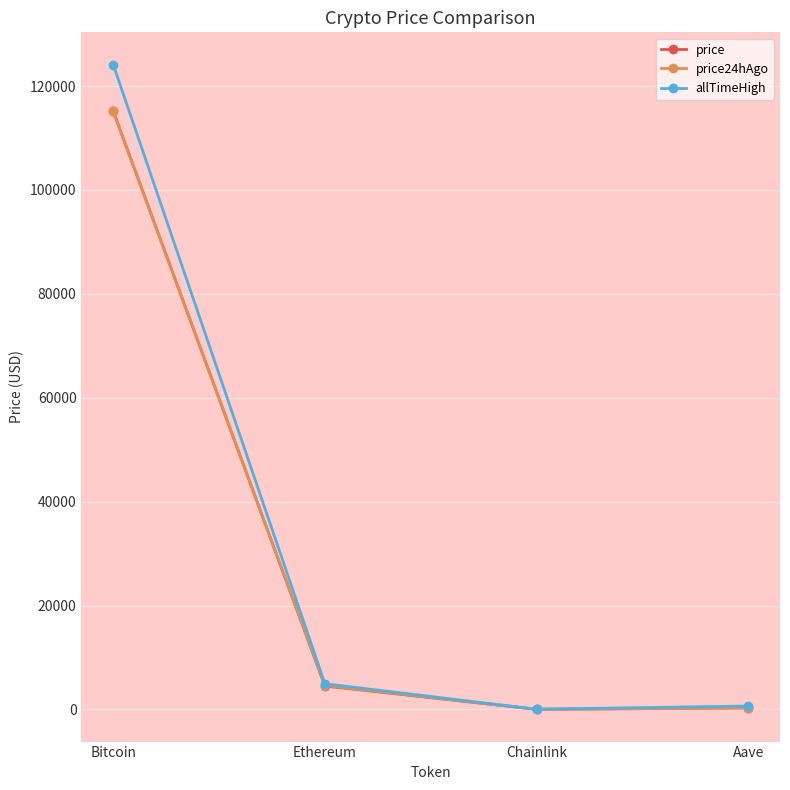

The value of price at Ethereum is 4513.6. True or false?

True